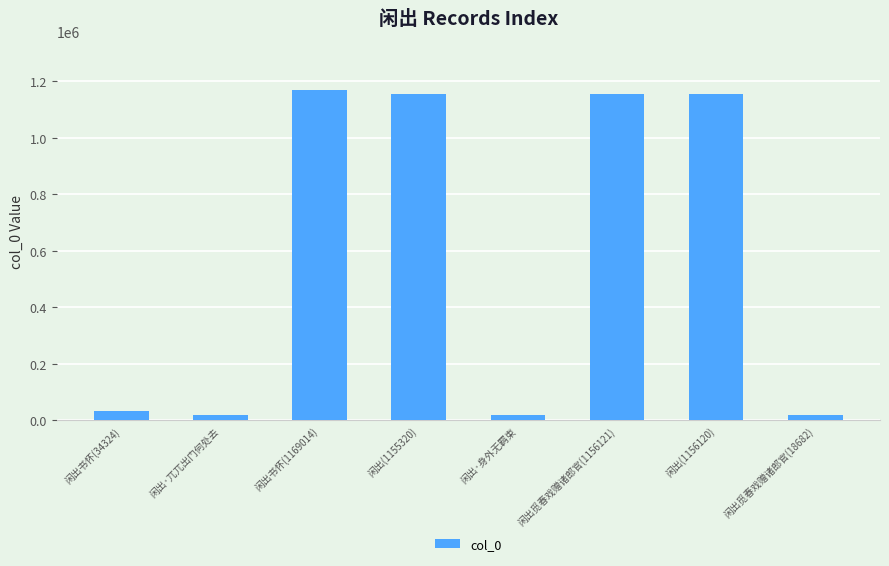

Is it true that the value at 闲出书怀(1169014) is 1874700?

False